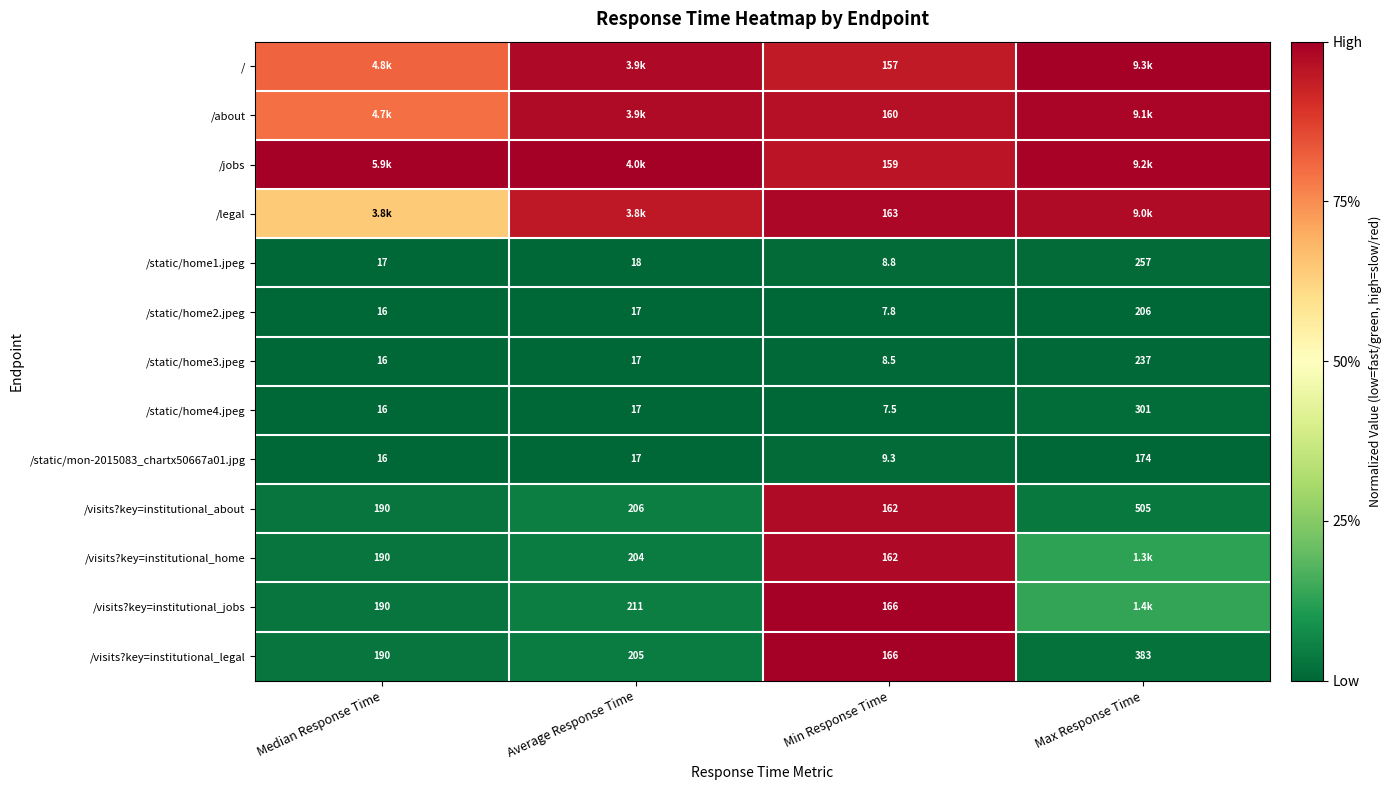

Rank the categories by /visits?key=institutional_legal value from highest to lowest.

Max Response Time, Average Response Time, Median Response Time, Min Response Time